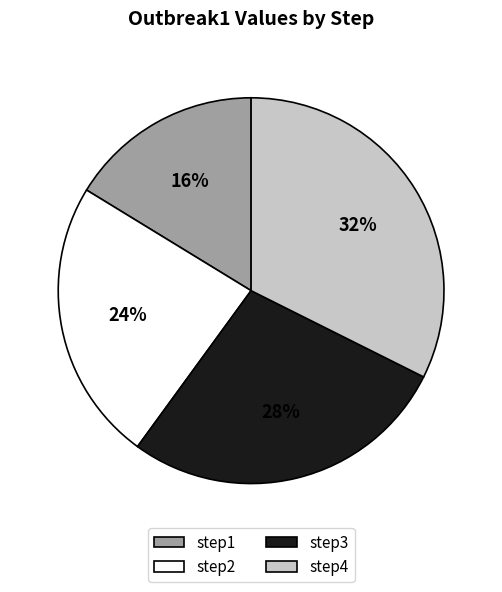

Between step2 and step4, which is larger?

step4